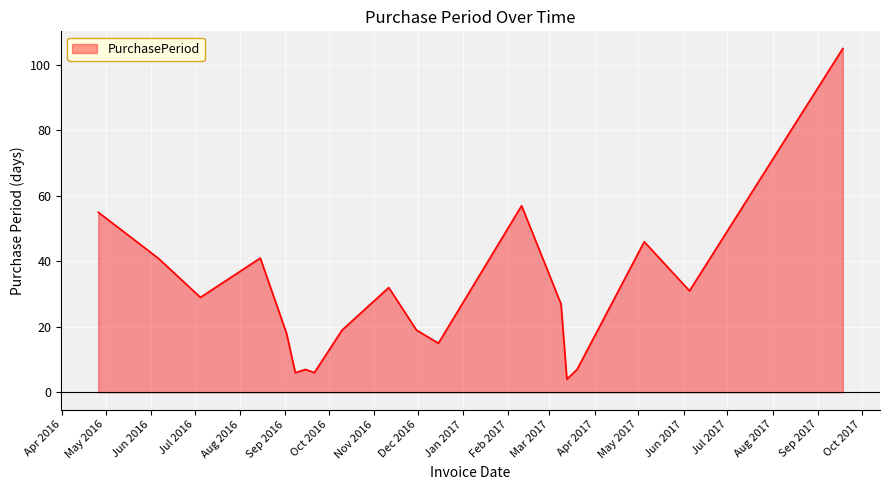

What is the maximum value shown in the chart?

105